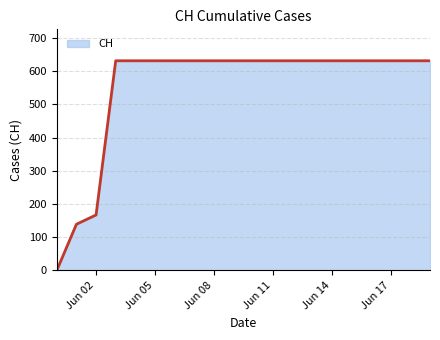

What is the difference between the maximum and minimum values?

631